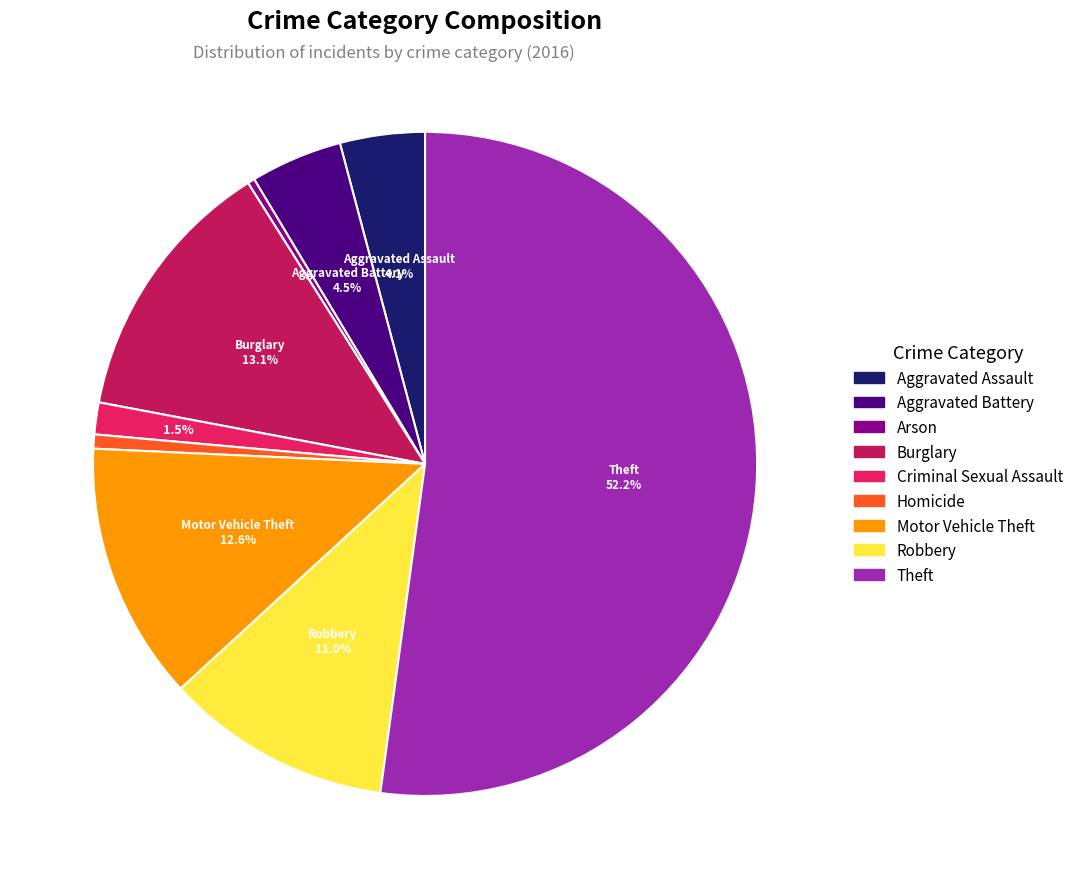

The Robbery slice represents 11% of the pie. True or false?

True